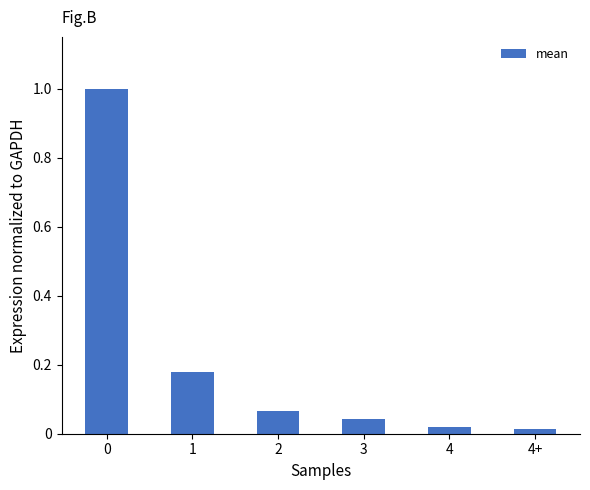

What is the sum of all values?

1.3